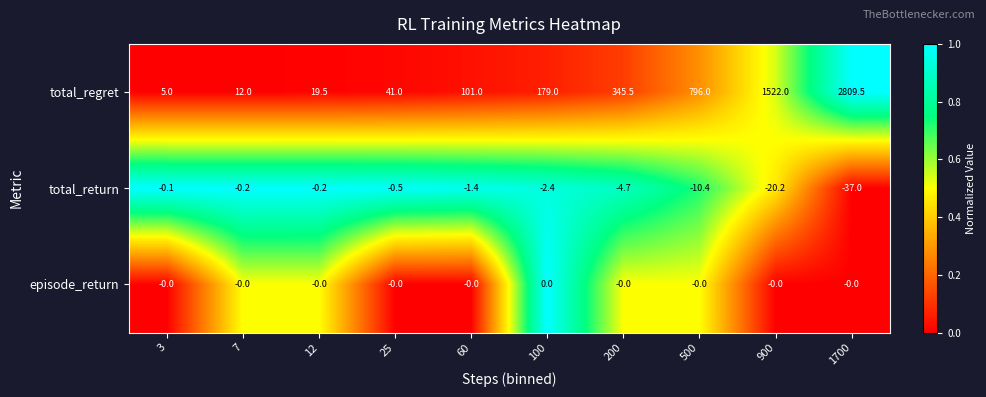

Which series changed the most between 25 and 500?

total_regret